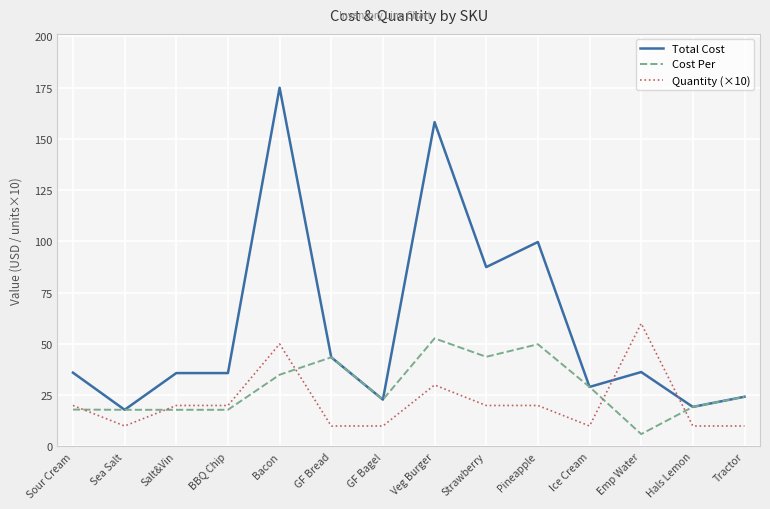

True or false: Total Cost and Quantity (×10) intersect in this chart.

True